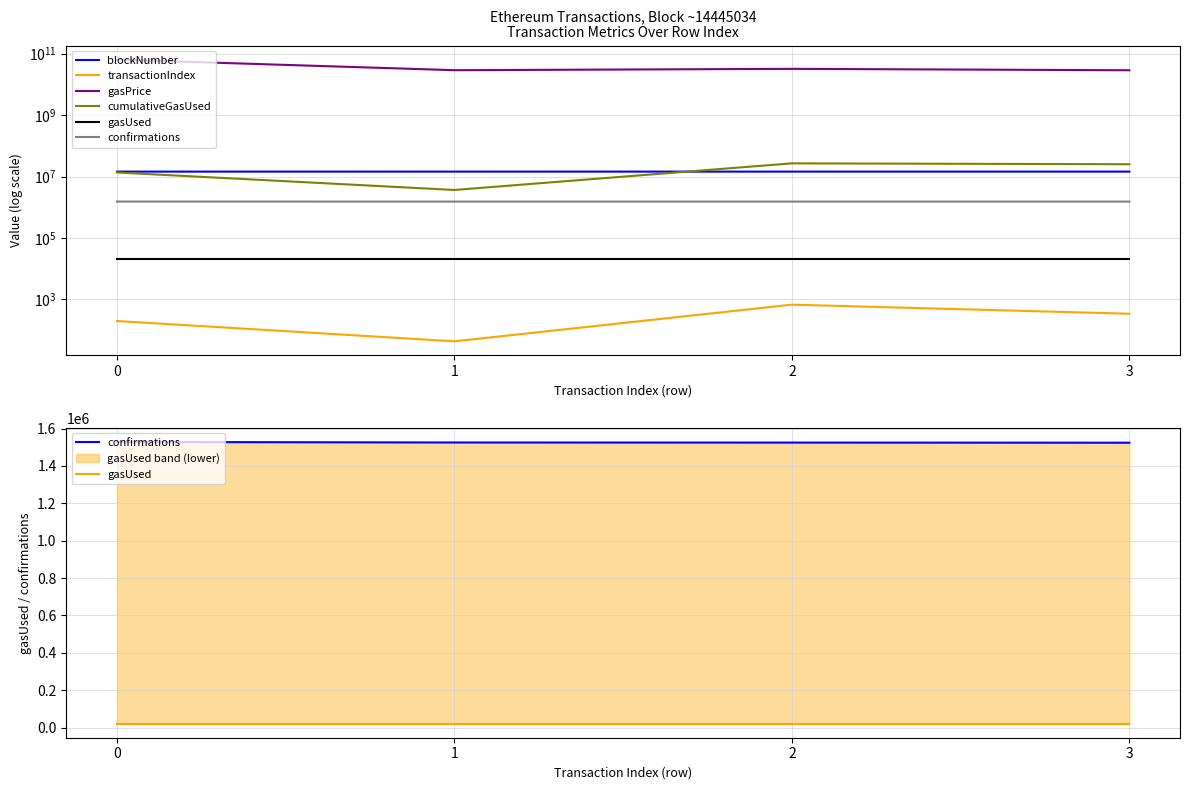

Is the value of gasUsed at 3 greater than the value of confirmations at 2?

No